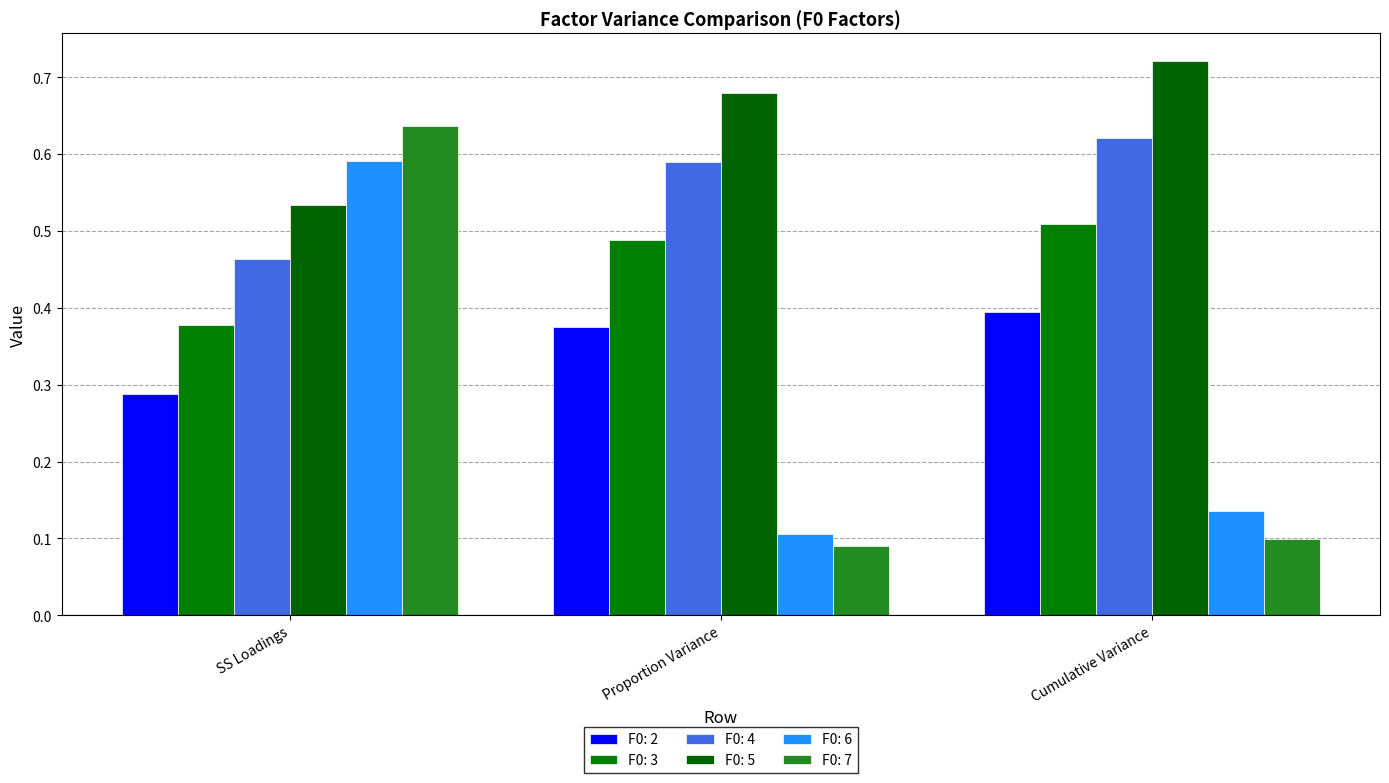

What is the difference between the highest and lowest values at SS Loadings?

0.3